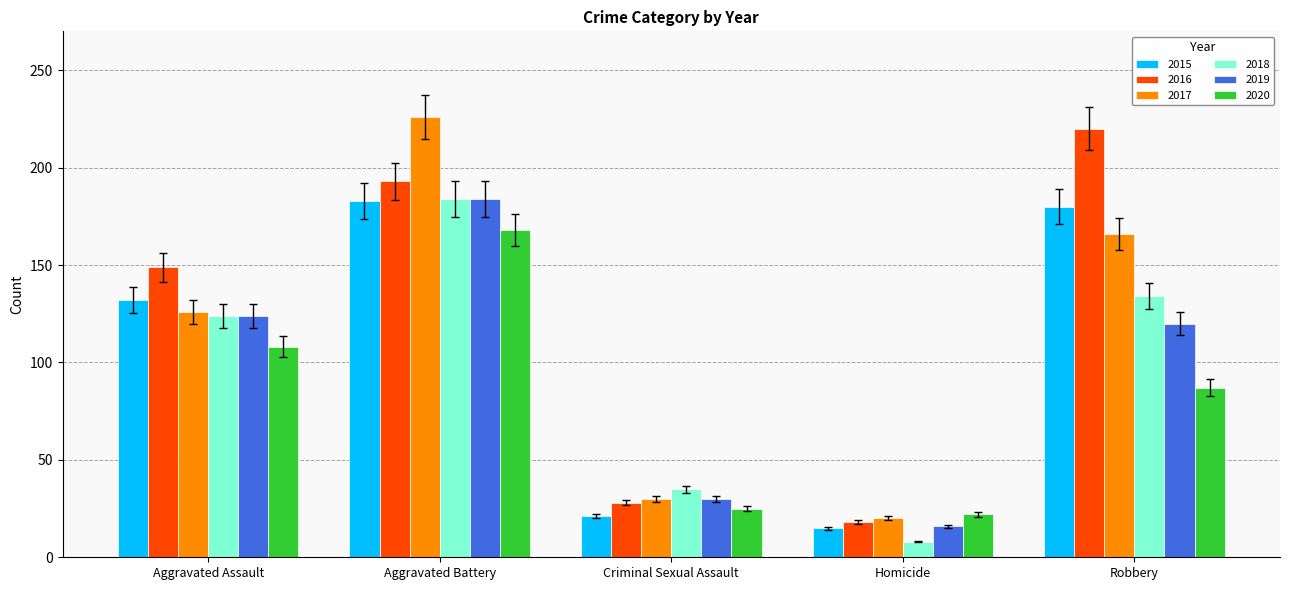

What is the label of the 2nd bar from the left?

Aggravated Battery